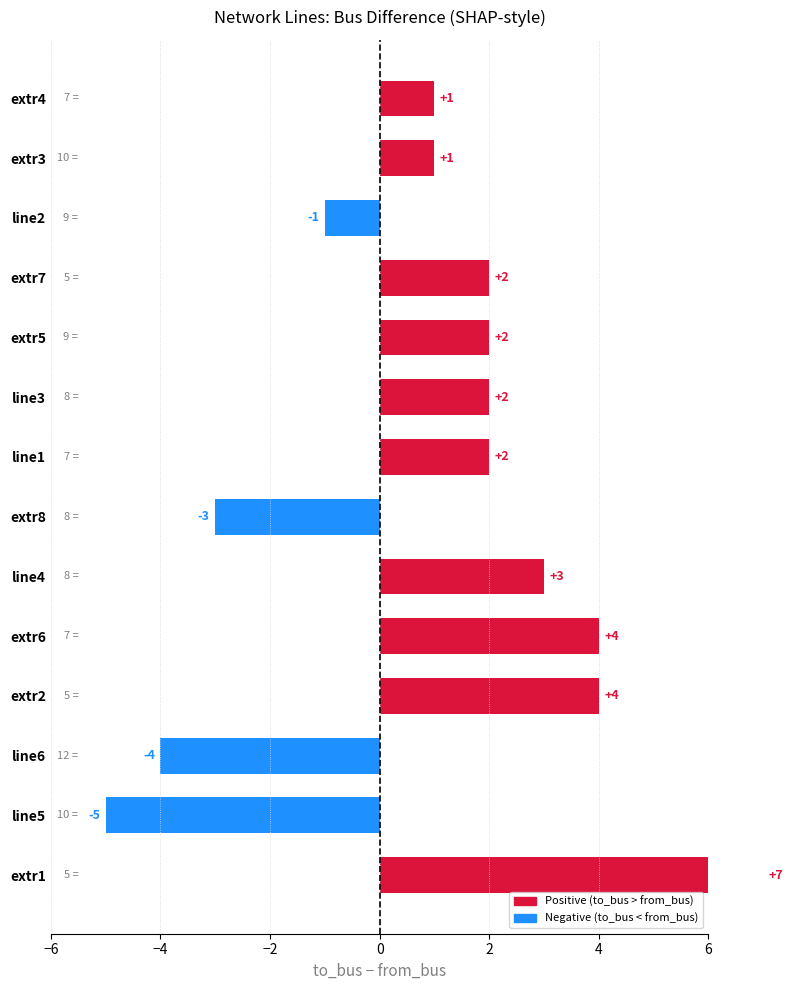

The value at line5 is -3. True or false?

False